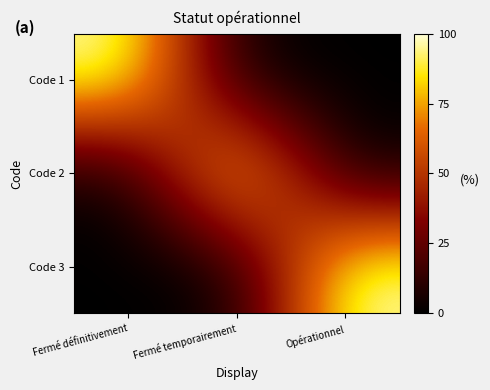

Which series has the largest total across all categories?

Code 1